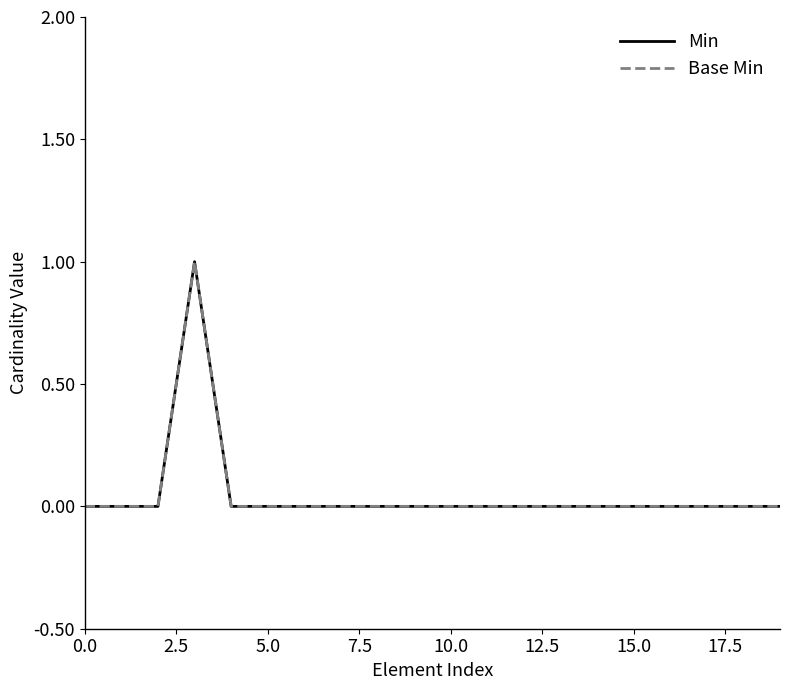

Does the chart have visible grid lines?

No